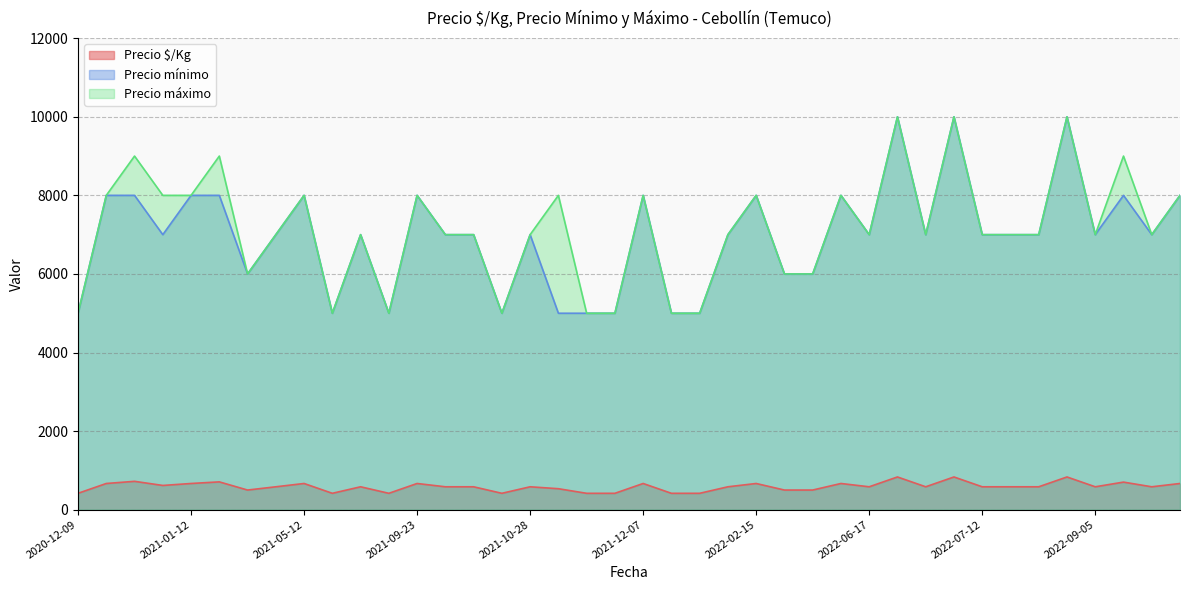

True or false: Precio máximo and Precio $/Kg intersect in this chart.

False